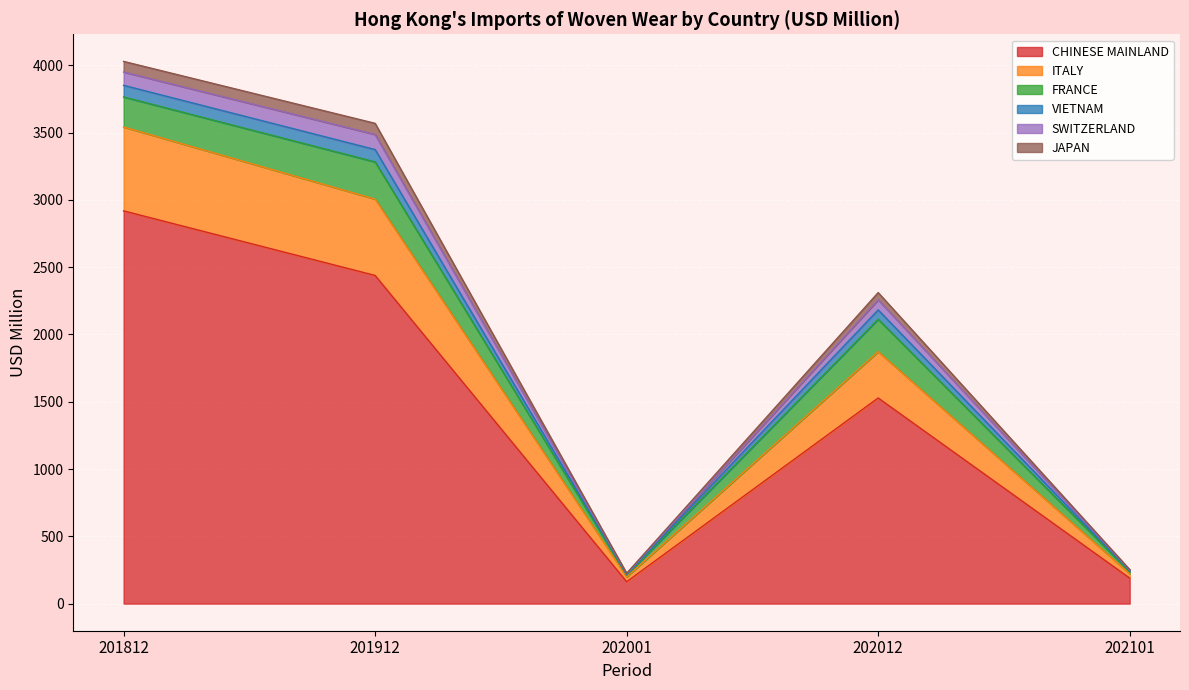

The value of CHINESE MAINLAND at 202101 is 297.9. True or false?

False